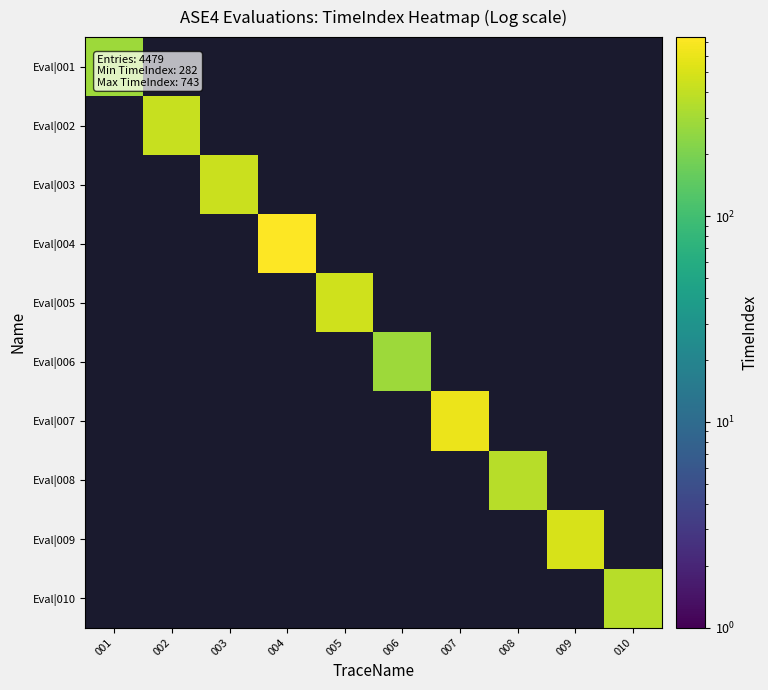

Between 001 and 010, which is larger?

010